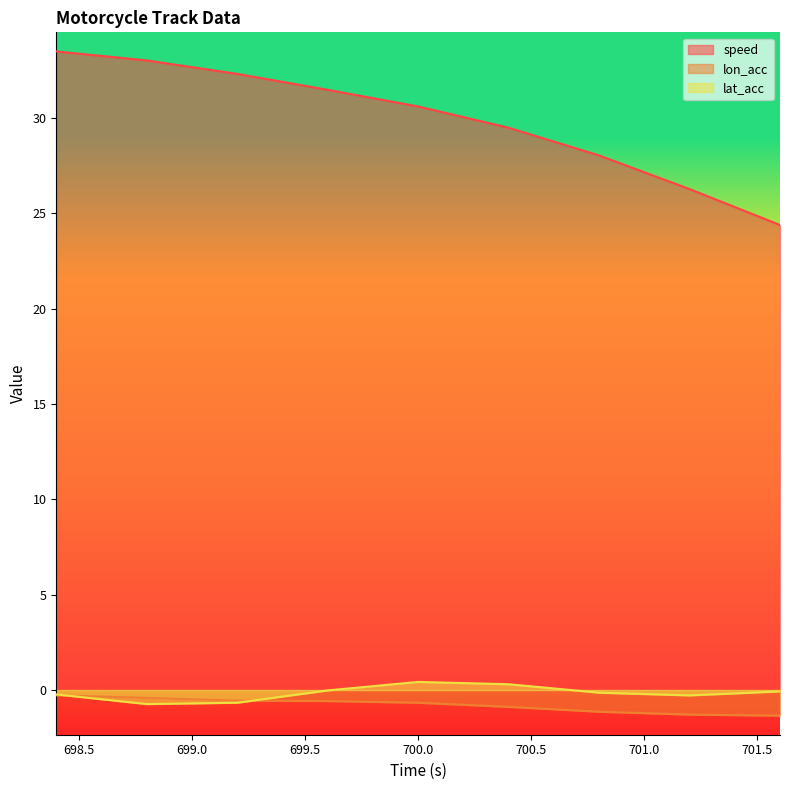

What is the difference between the maximum and second lowest values in the speed series?

7.2